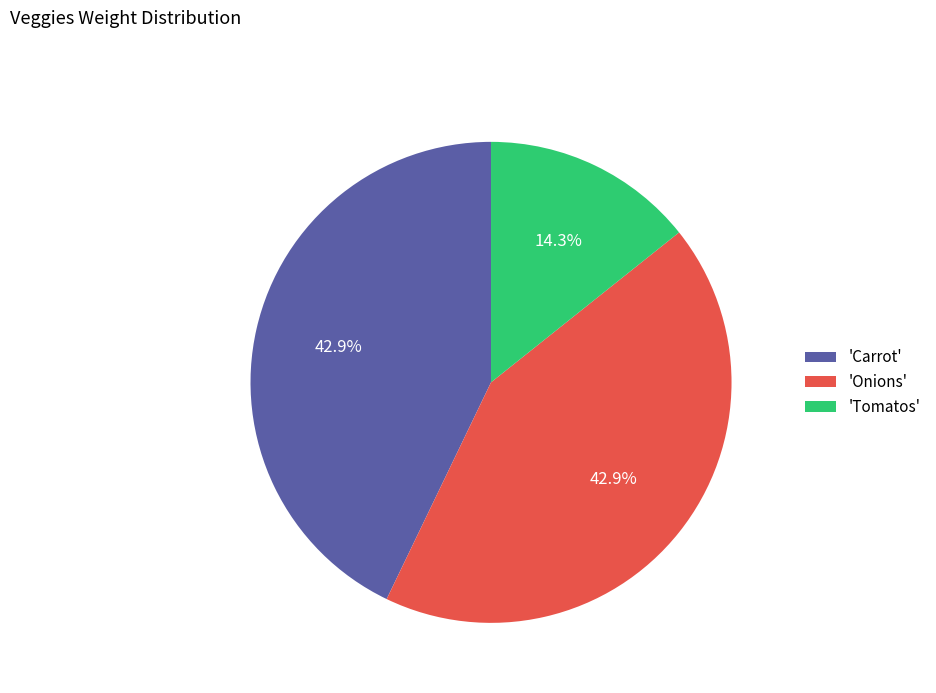

Approximately how many times larger is the value at 'Onions' compared to 'Tomatos'?

3.0